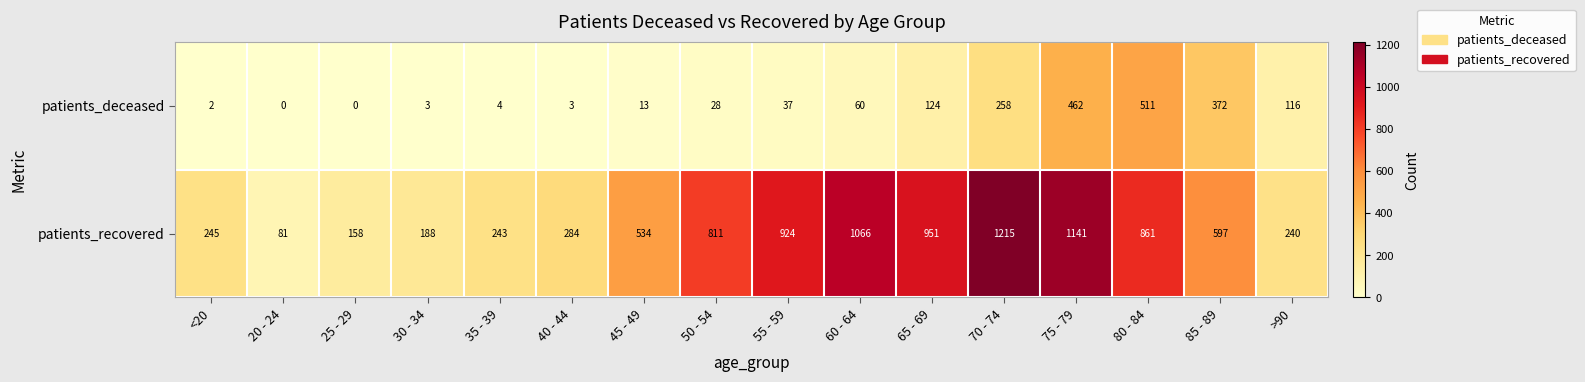

At which label is patients_recovered closest to 648?

85 - 89